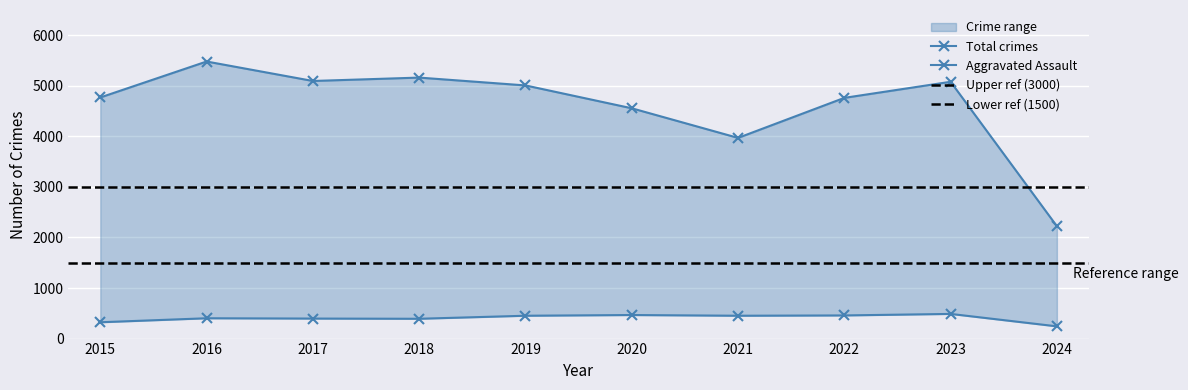

What is the spread (max minus min) of values at 2017?

4700